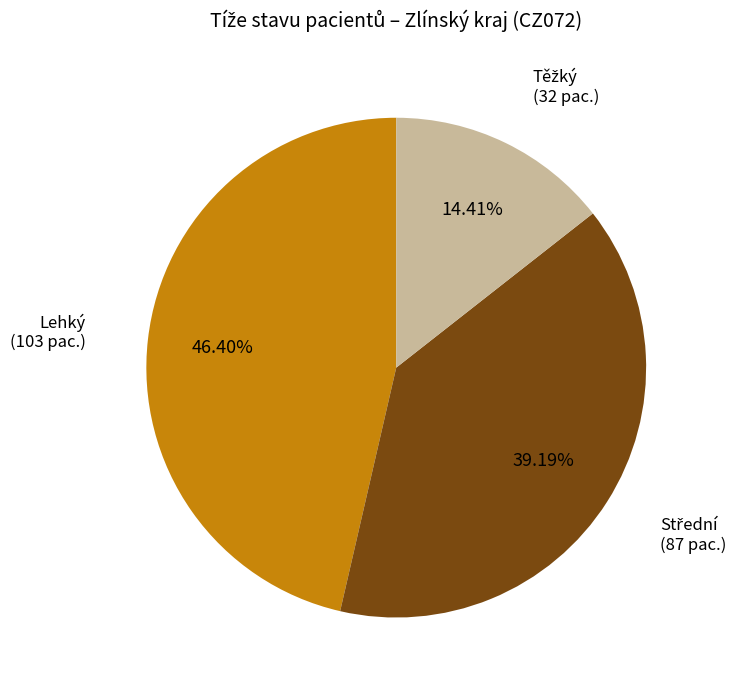

Is there any slice that represents more than half of the pie?

No